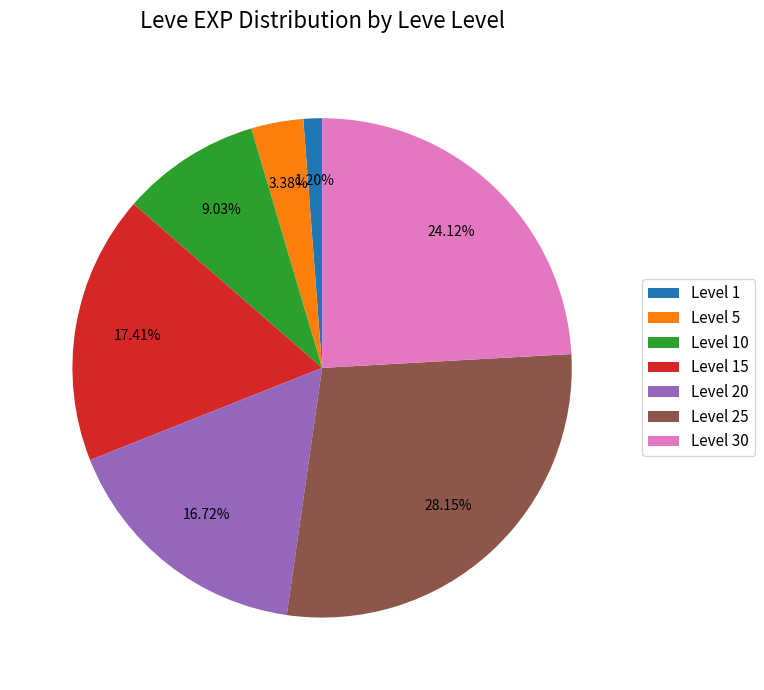

Is there a majority slice in this chart?

No